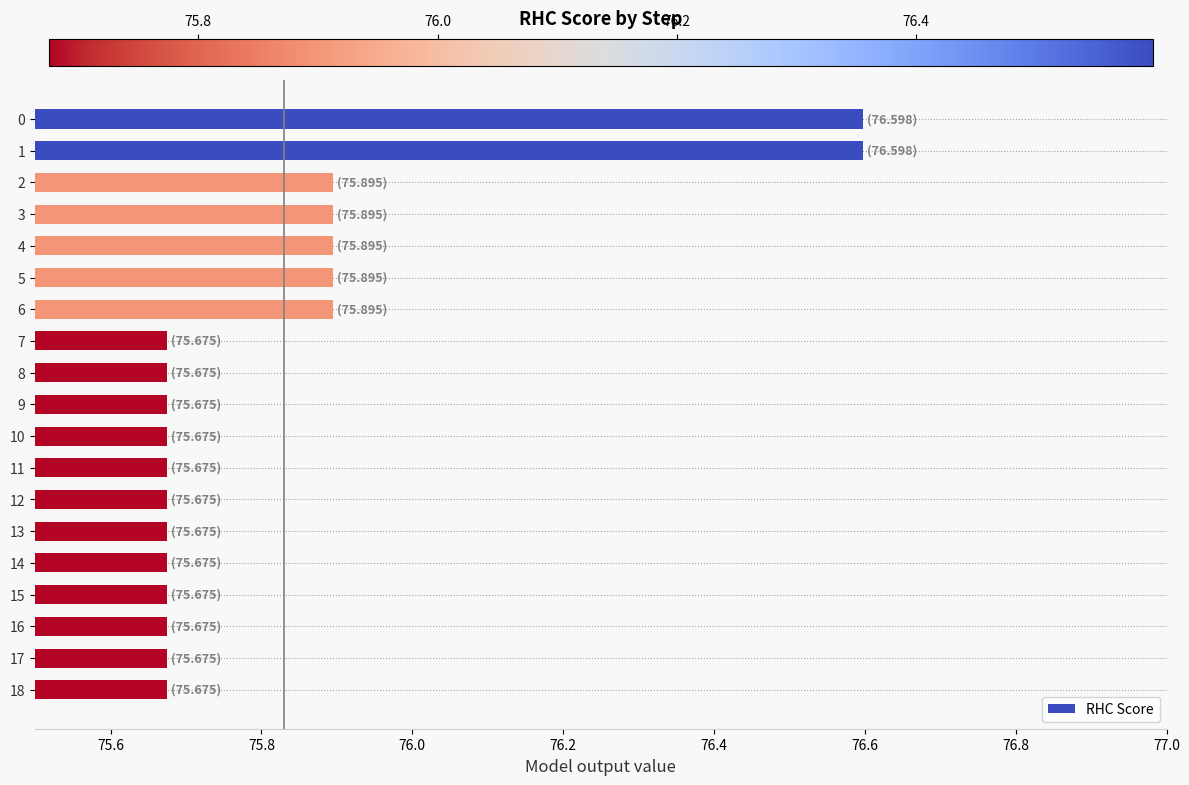

Count the values in the range 75 to 76.

17